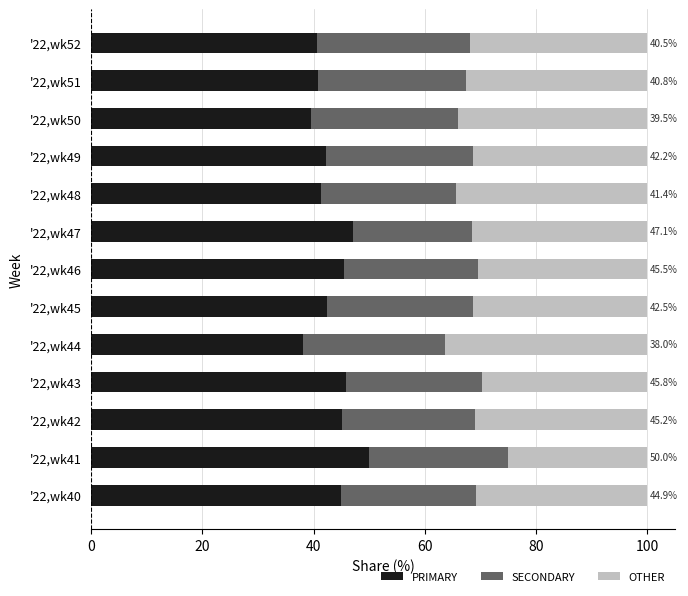

At which label does PRIMARY reach its peak?

'22,wk41